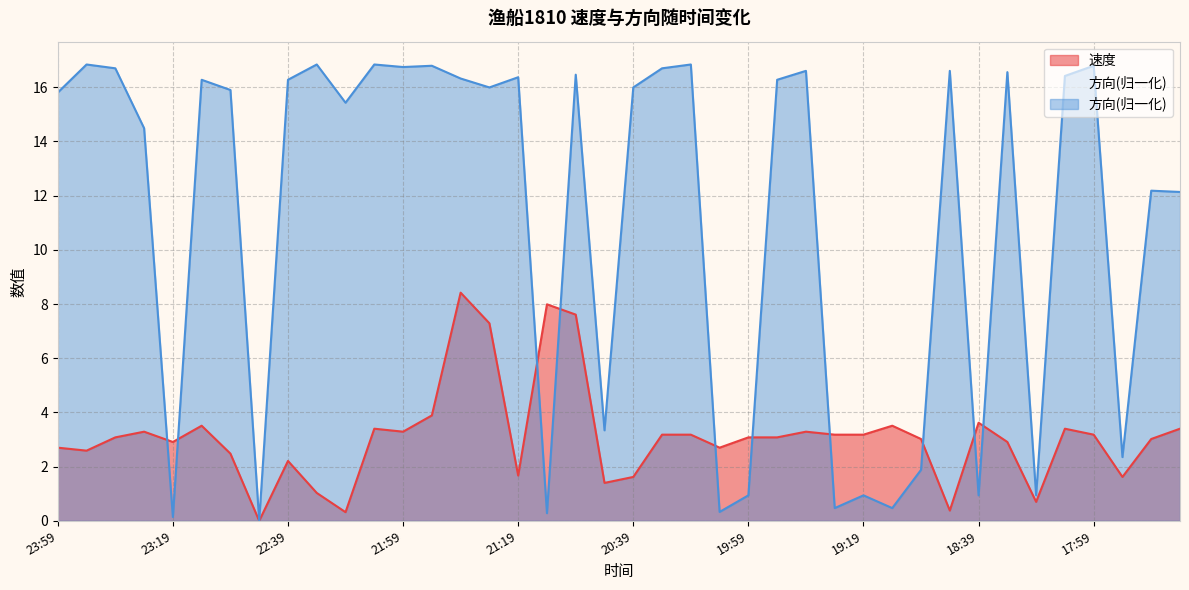

The value of 方向 at 20:29 is 4.6. True or false?

False